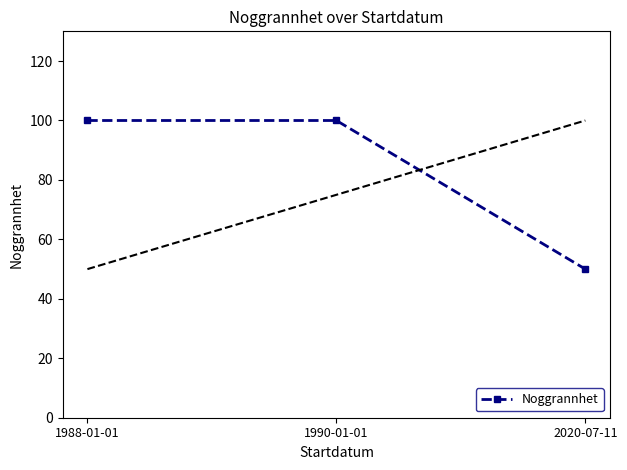

At which label is the value closest to 75?

1988-01-01